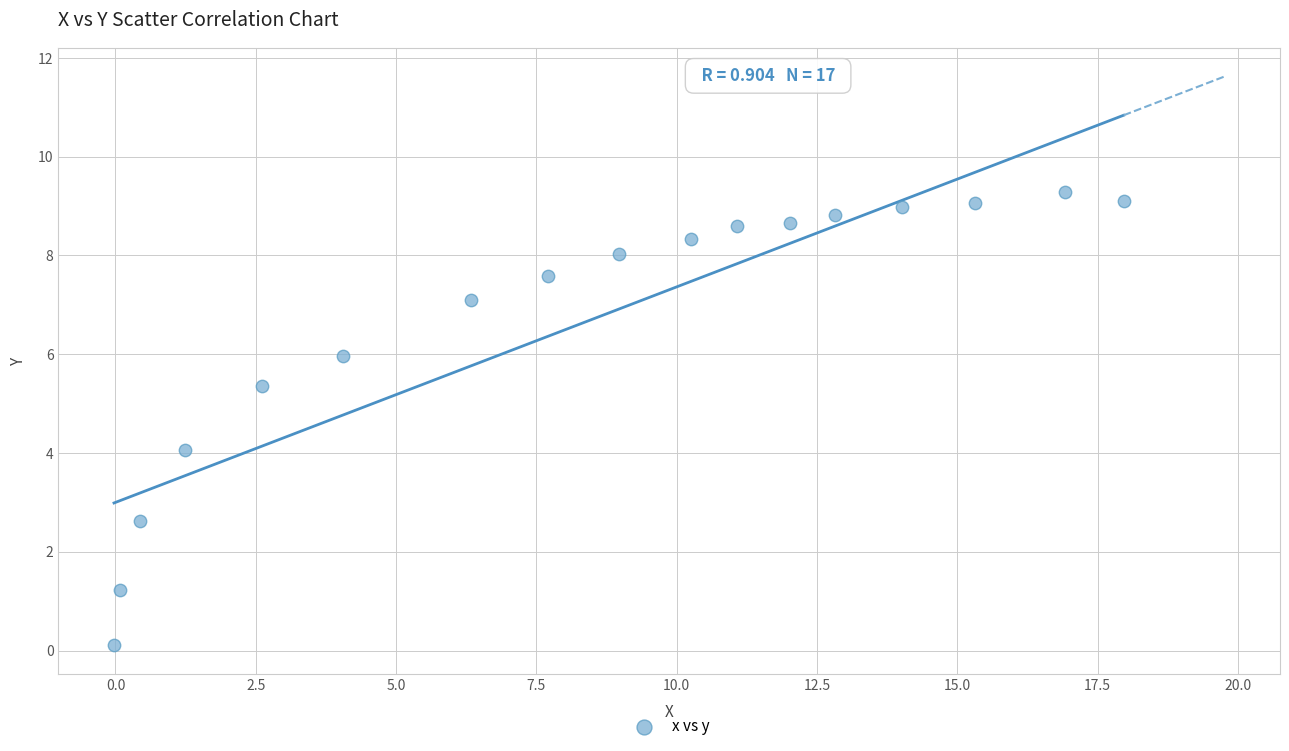

What is the range of X values (max minus min)?

18.0